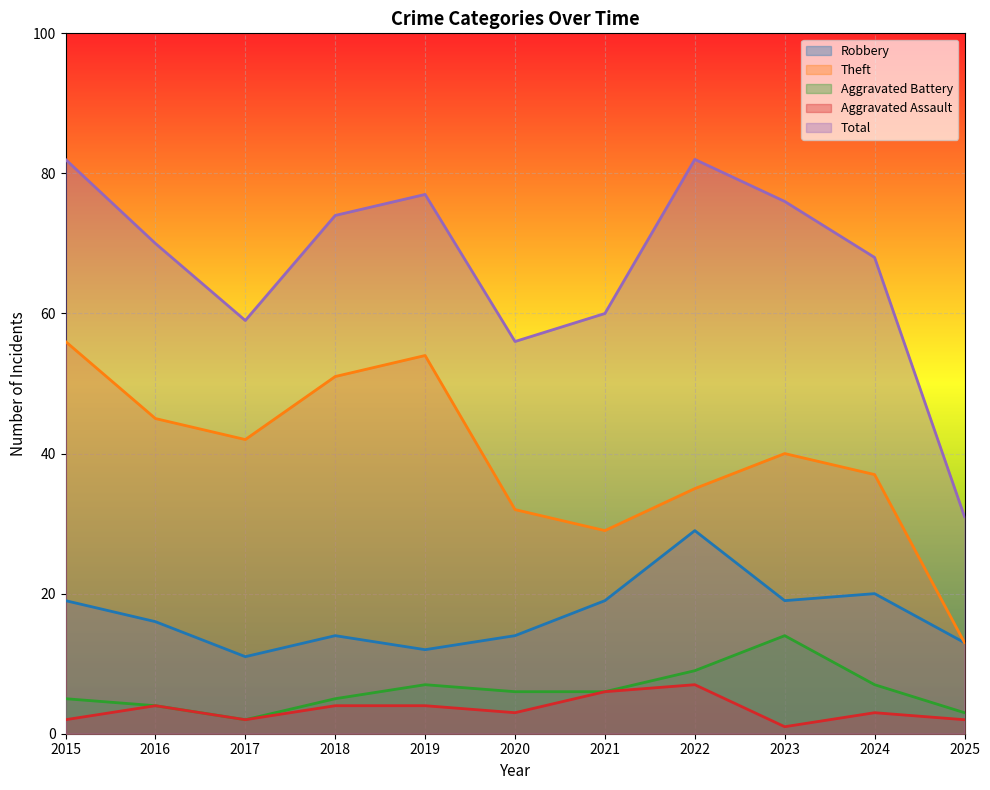

What is the difference between the second highest and second lowest values in the Total series?

26